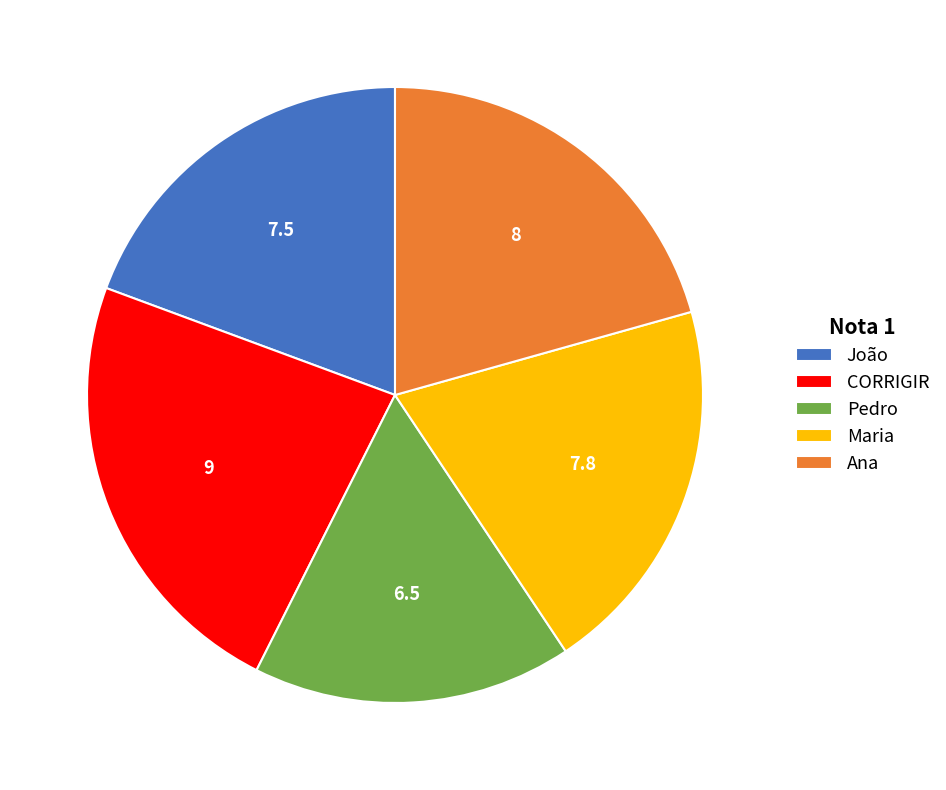

How many segments does this pie chart have?

5